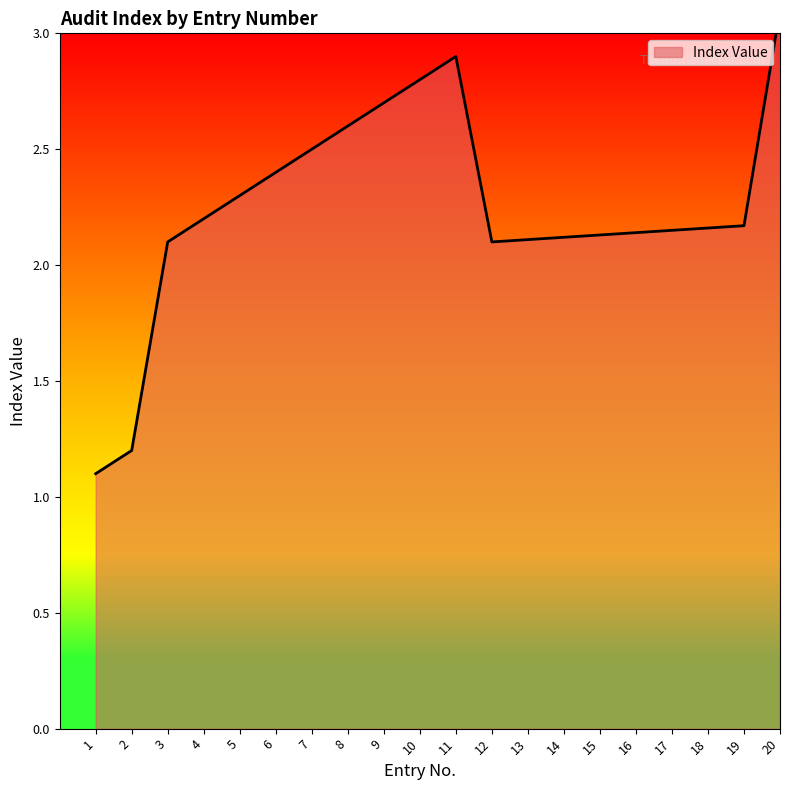

At which category does the chart reach its minimum across all series?

1